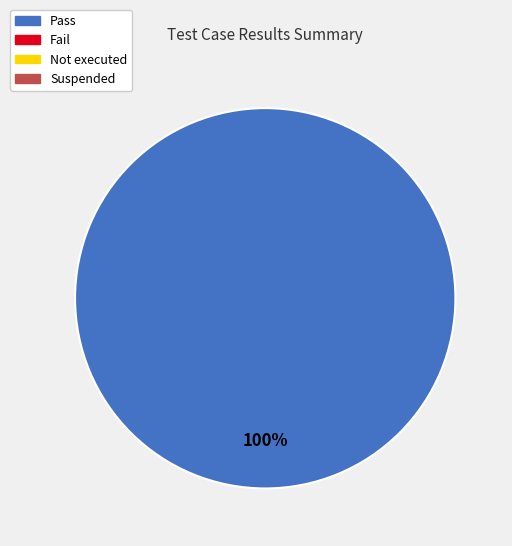

Is there any slice that represents more than half of the pie?

Yes